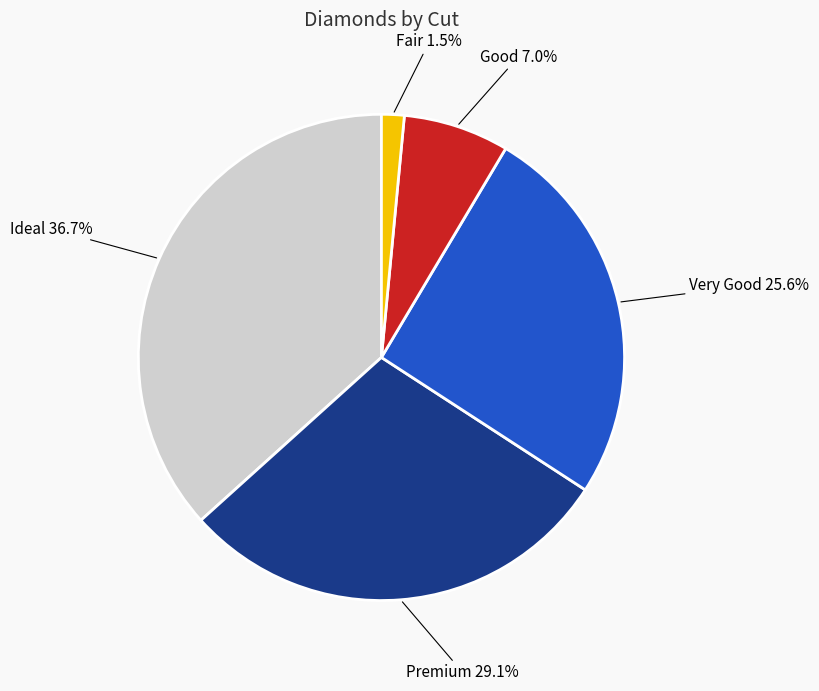

How many slices are in this pie chart?

5